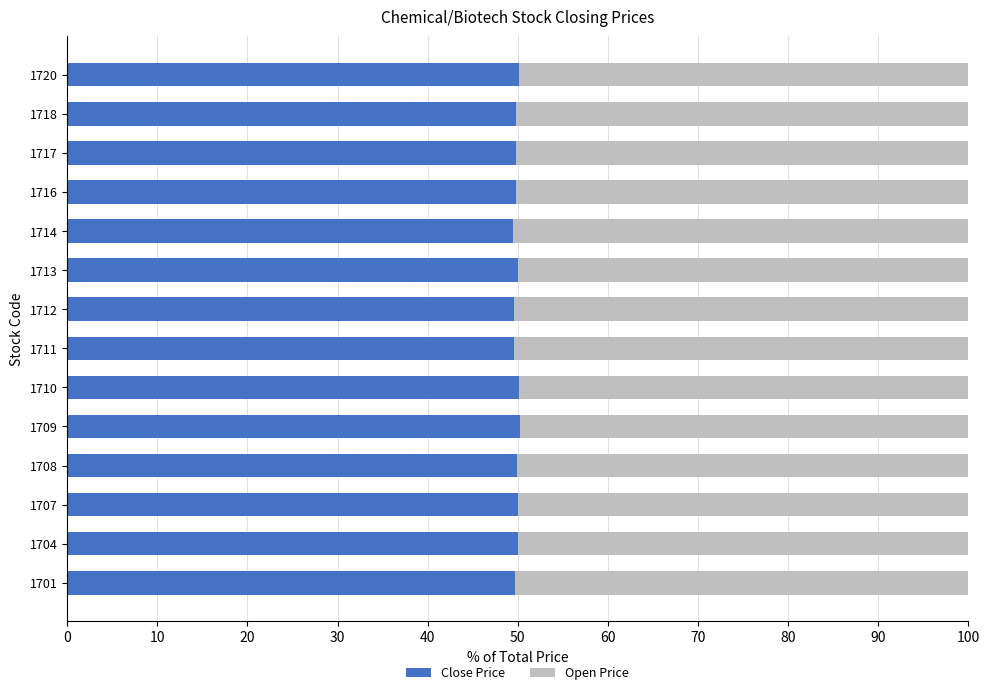

What is the total value across all series at 1701?

100.0